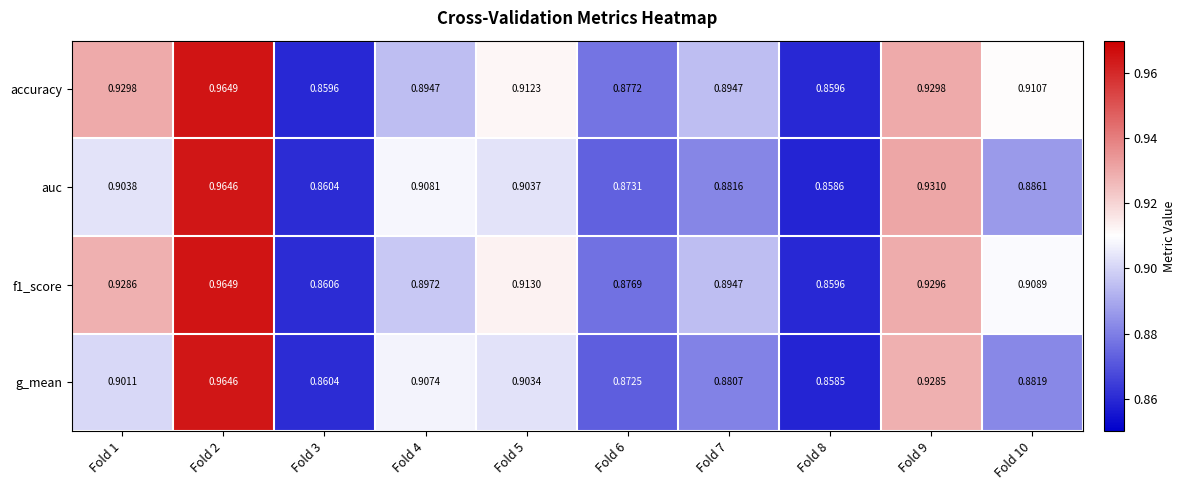

Is the value of g_mean at Fold 10 greater than the value of f1_score at Fold 8?

Yes